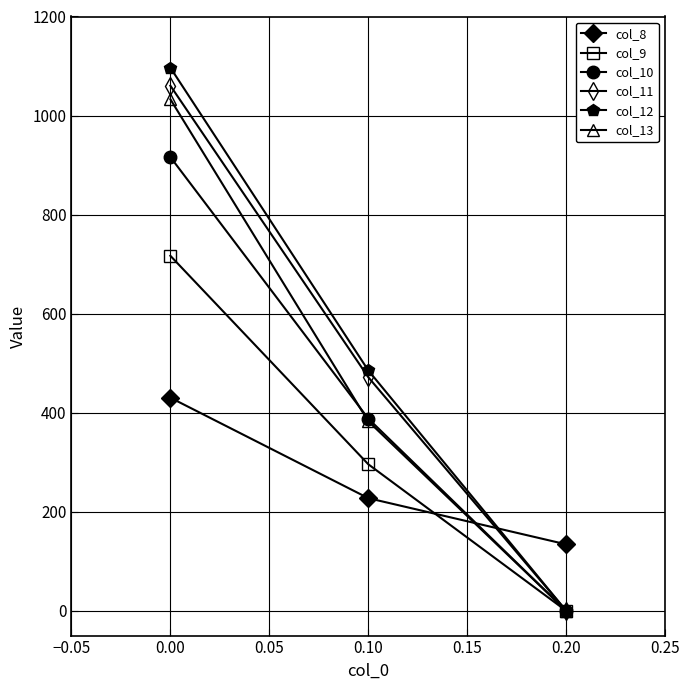

Is the value of col_10 at 0.10 greater than the value of col_11 at 0.00?

No